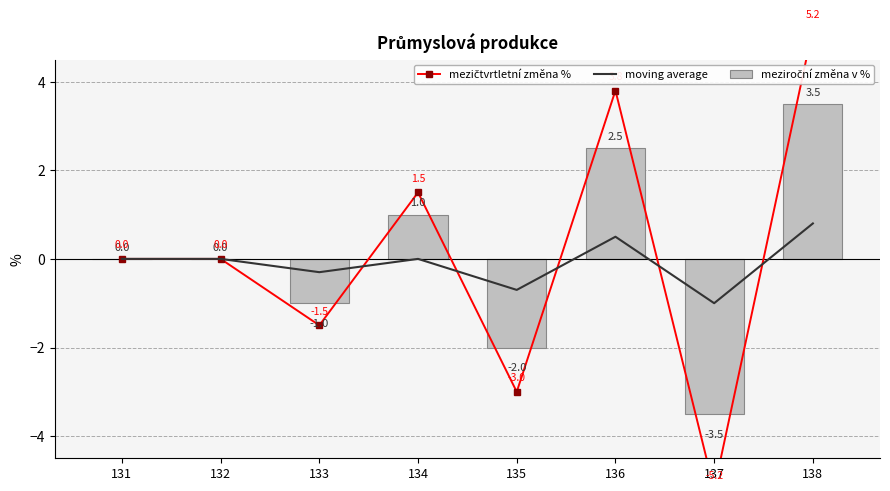

What is the difference between the mezičtvrtletní změna % values at 136 and 135?

6.8